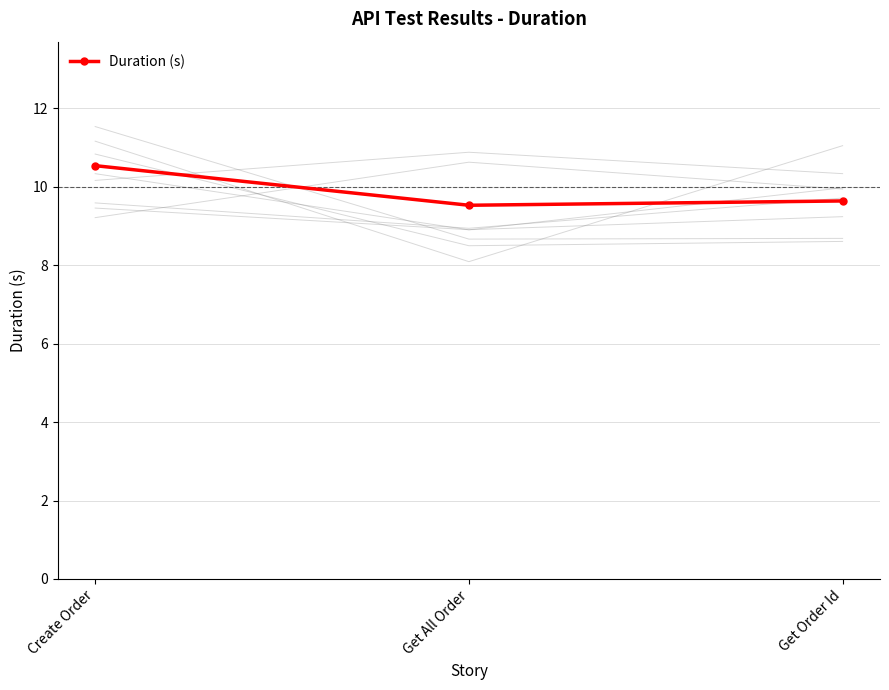

List the labels in order of value, smallest first.

Get All Order, Get Order Id, Create Order